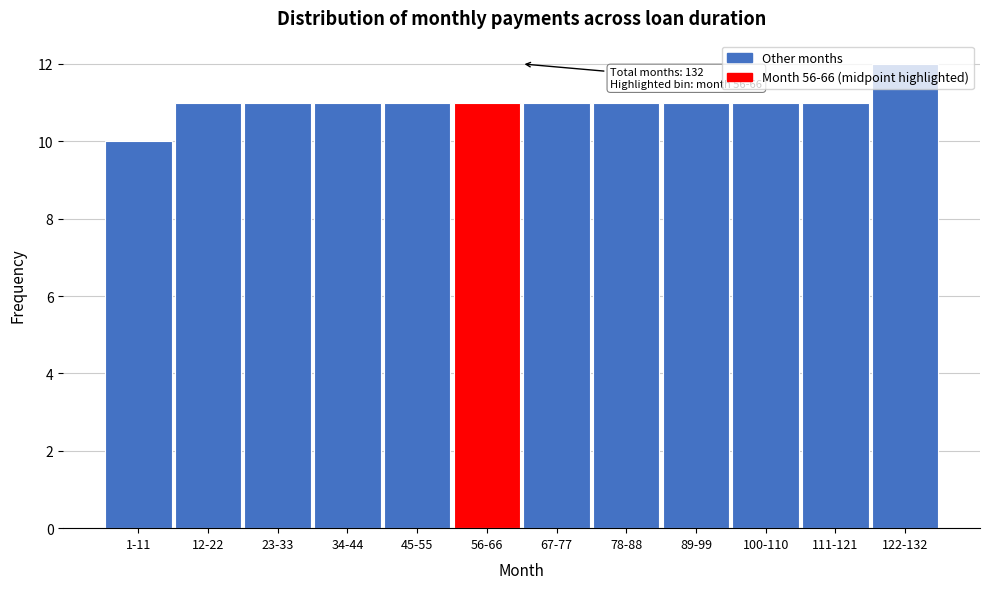

Which category has the highest value across all series?

122-132